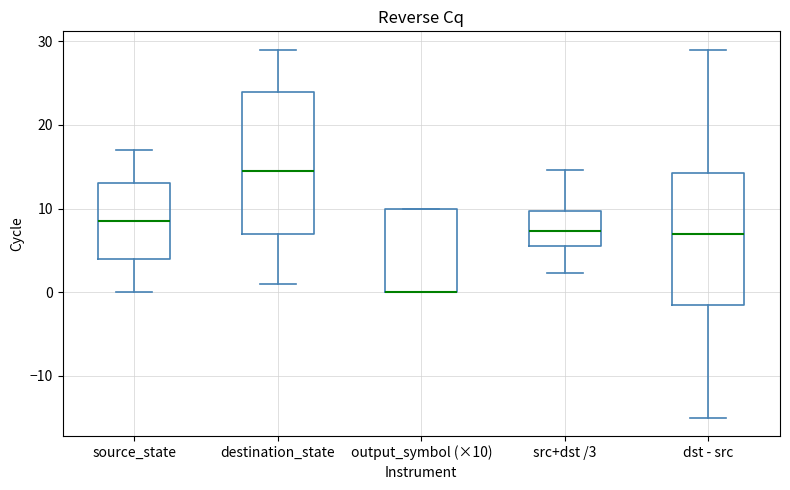

Where is the upper edge of the box for output_symbol (×10) on the y-axis? The values are not printed on the chart, so give them approximately, as read against the axis.

10